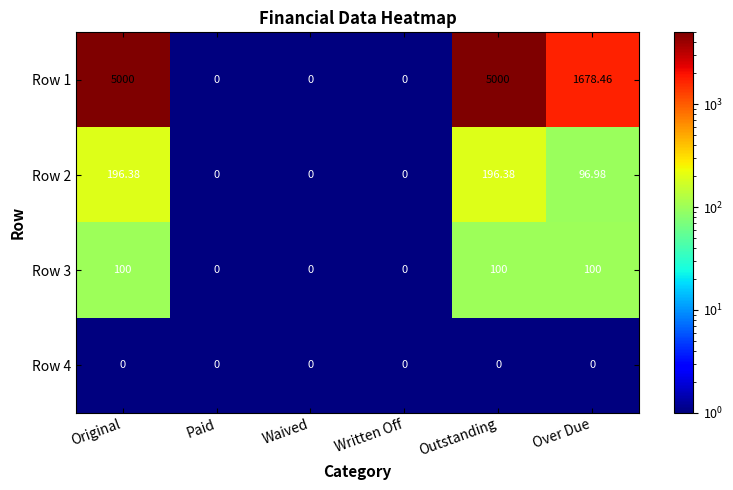

Which series has the widest spread of values?

Row 1